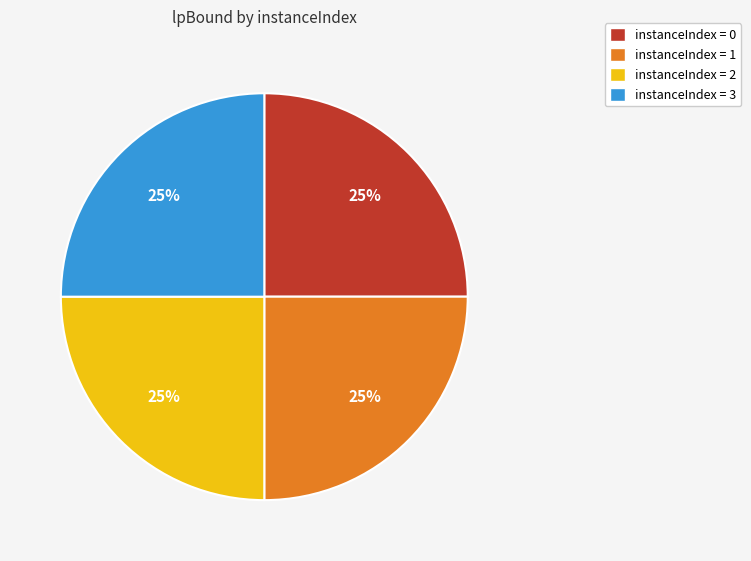

The instanceIndex = 0 slice represents 25% of the pie. True or false?

True